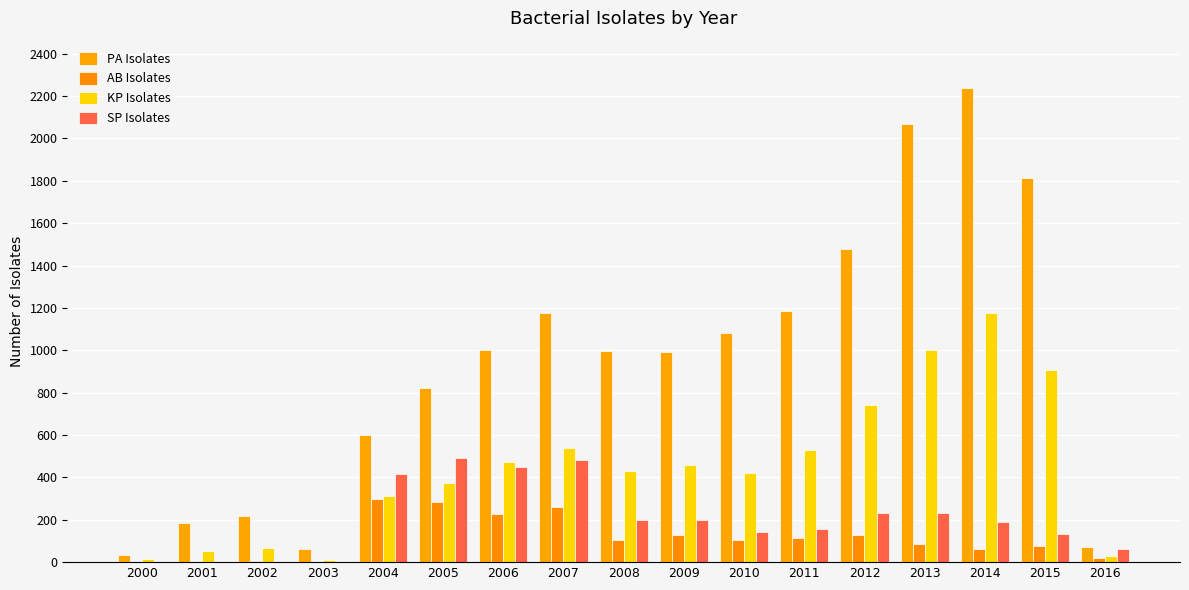

How many groups of bars are there?

17